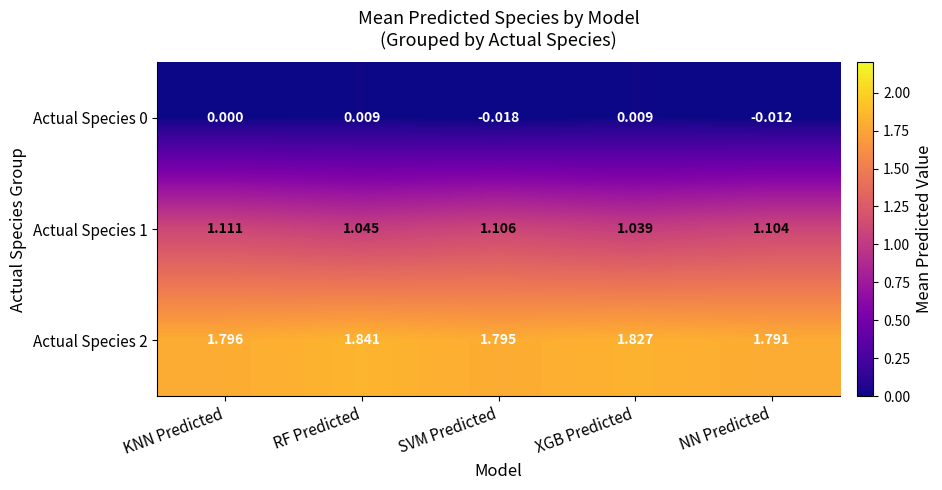

Which category has the lowest value across all series?

SVM Predicted